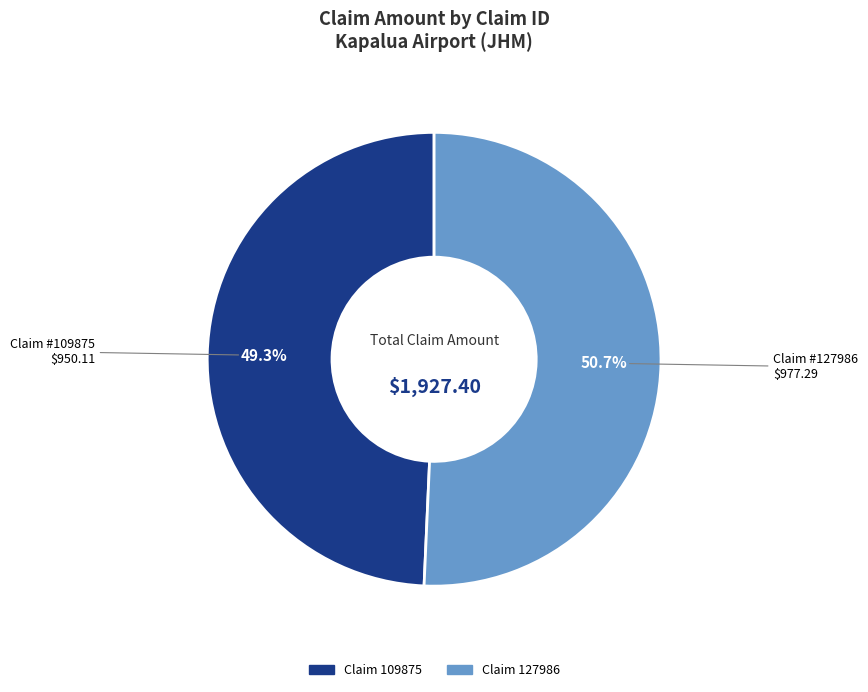

To the nearest percent, what is the average slice percentage?

50%